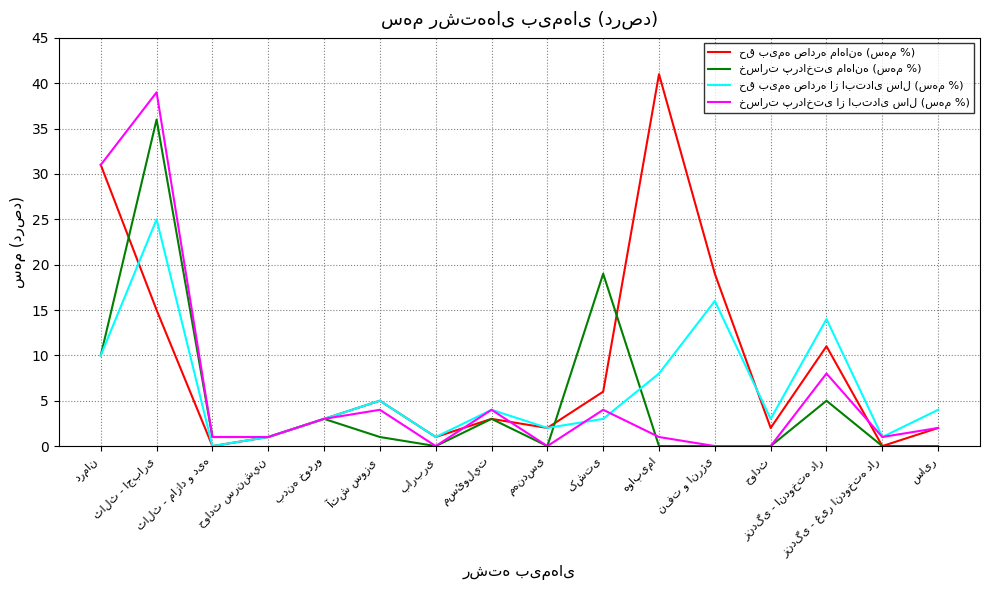

Where do خسارت پرداختی از ابتدای سال (سهم %) and خسارت پرداختی ماهانه (سهم %) first cross each other?

کشتی and هواپیما